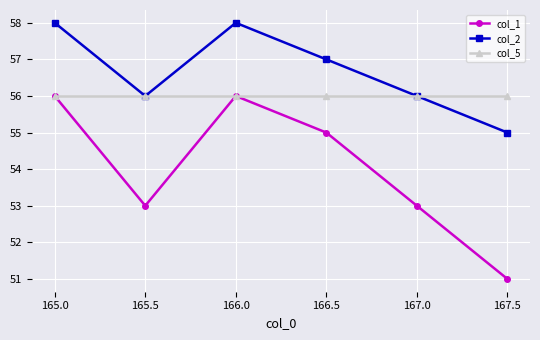

What is the total value across all series at 165.0?

170